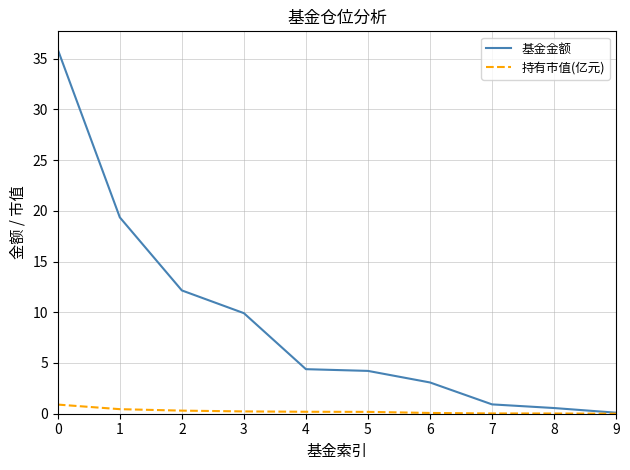

Rank the series by their average value, from highest to lowest.

基金金额, 持有市值(亿元)